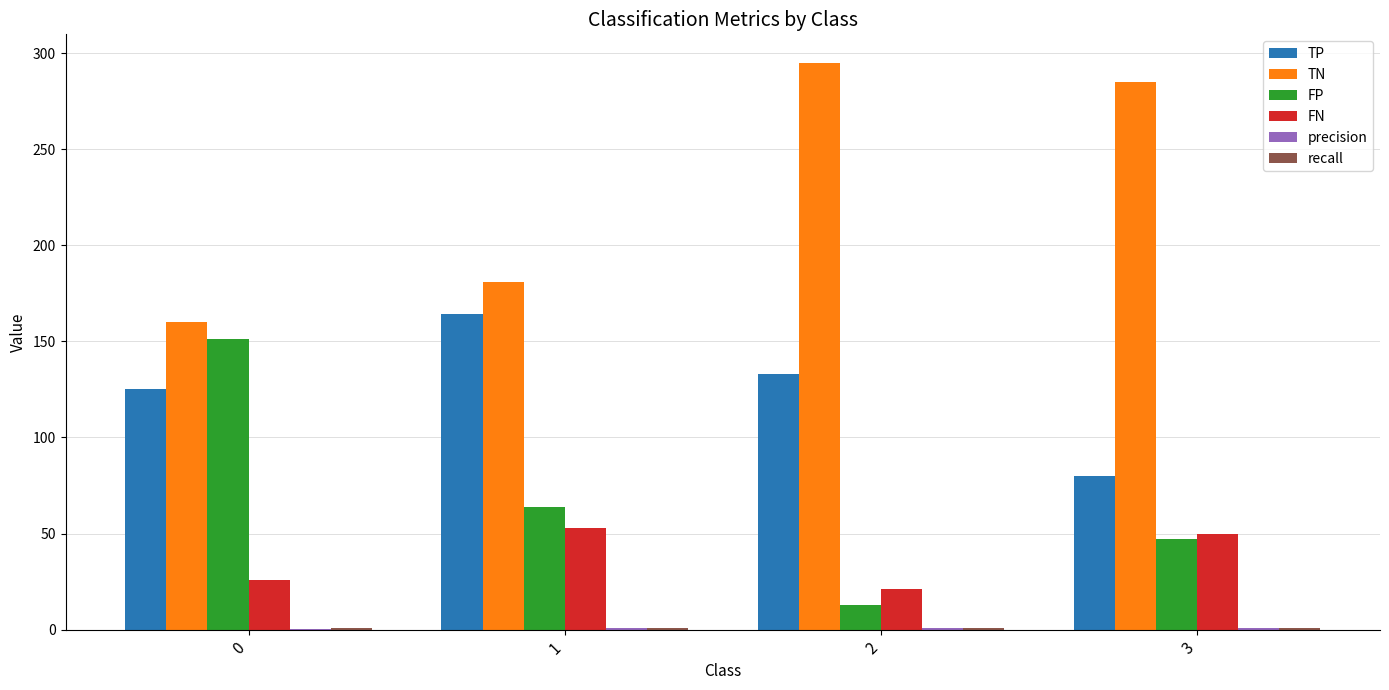

Which series changed the most between 1 and 2?

TN